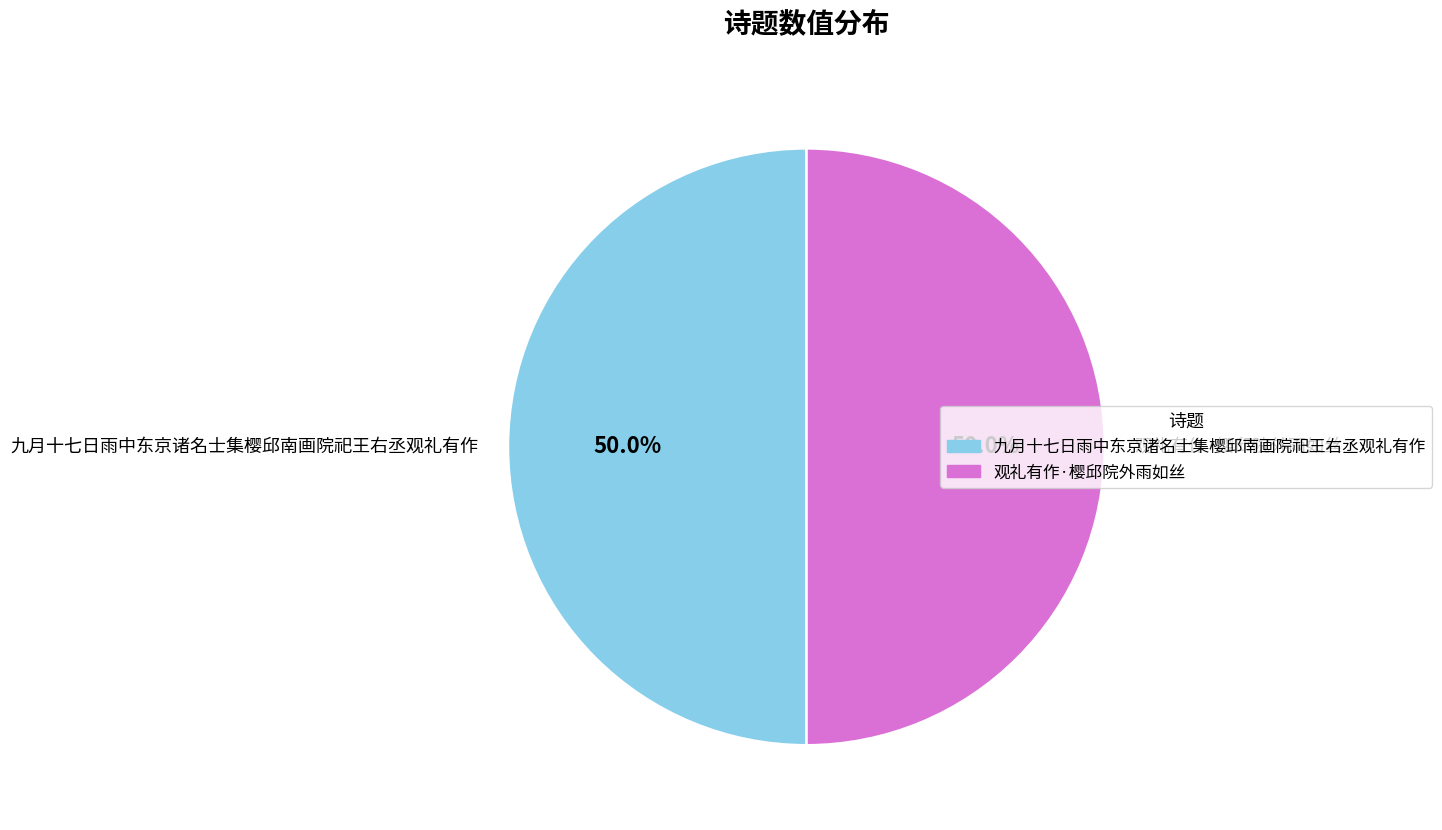

Approximately how many times larger is the value at 九月十七日雨中东京诸名士集樱邱南画院祀王右丞观礼有作 compared to 观礼有作·樱邱院外雨如丝?

1.0